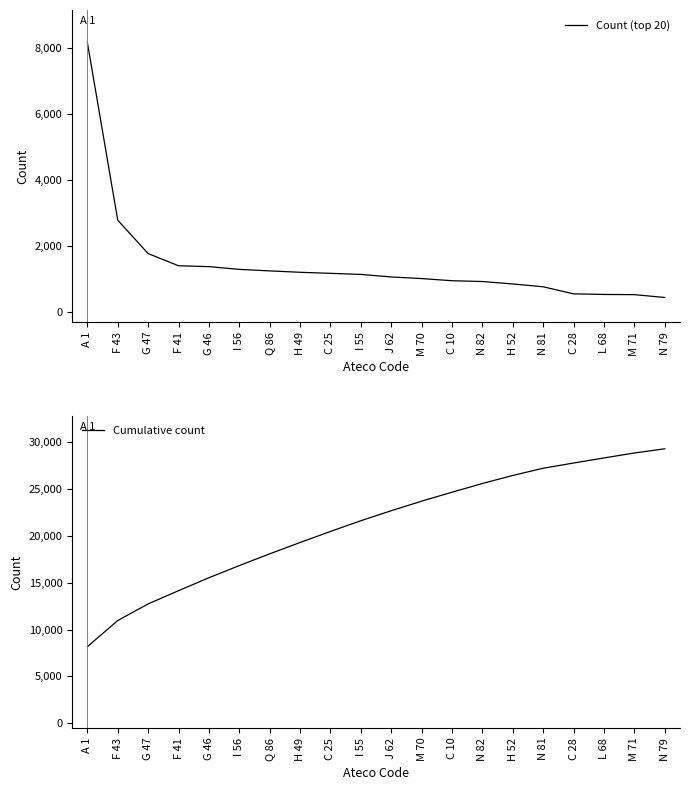

True or false: Count (top 20) has a value of 331 at C 28.

False